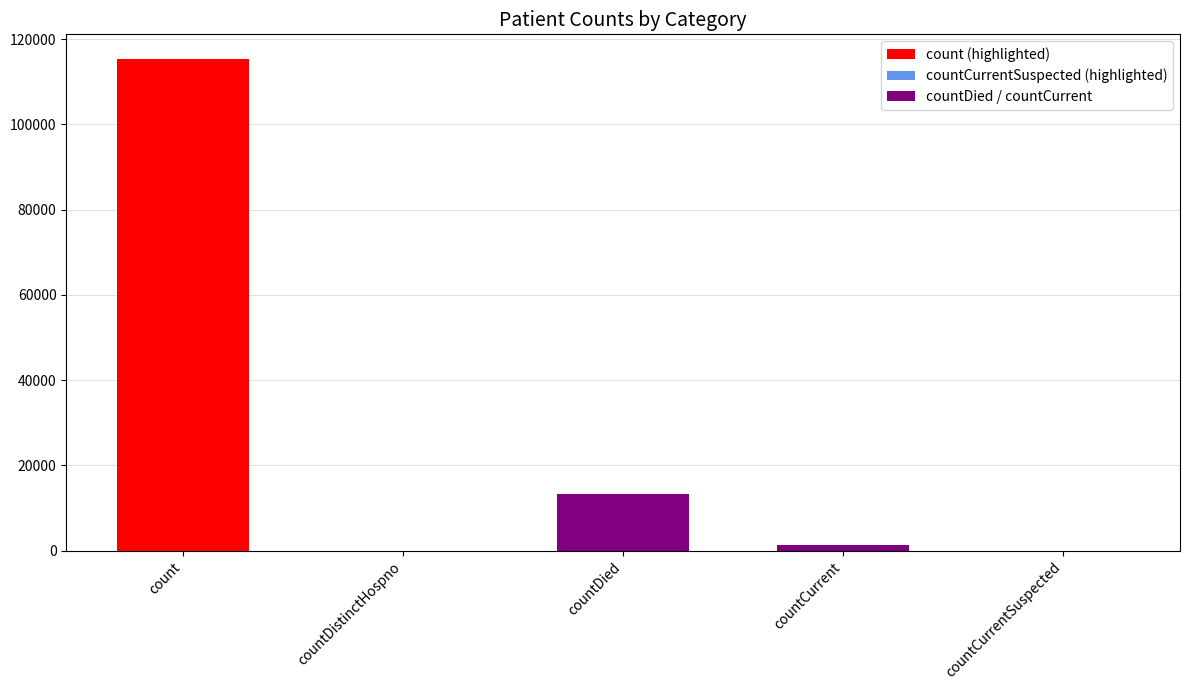

The value at countCurrentSuspected is 0. True or false?

True